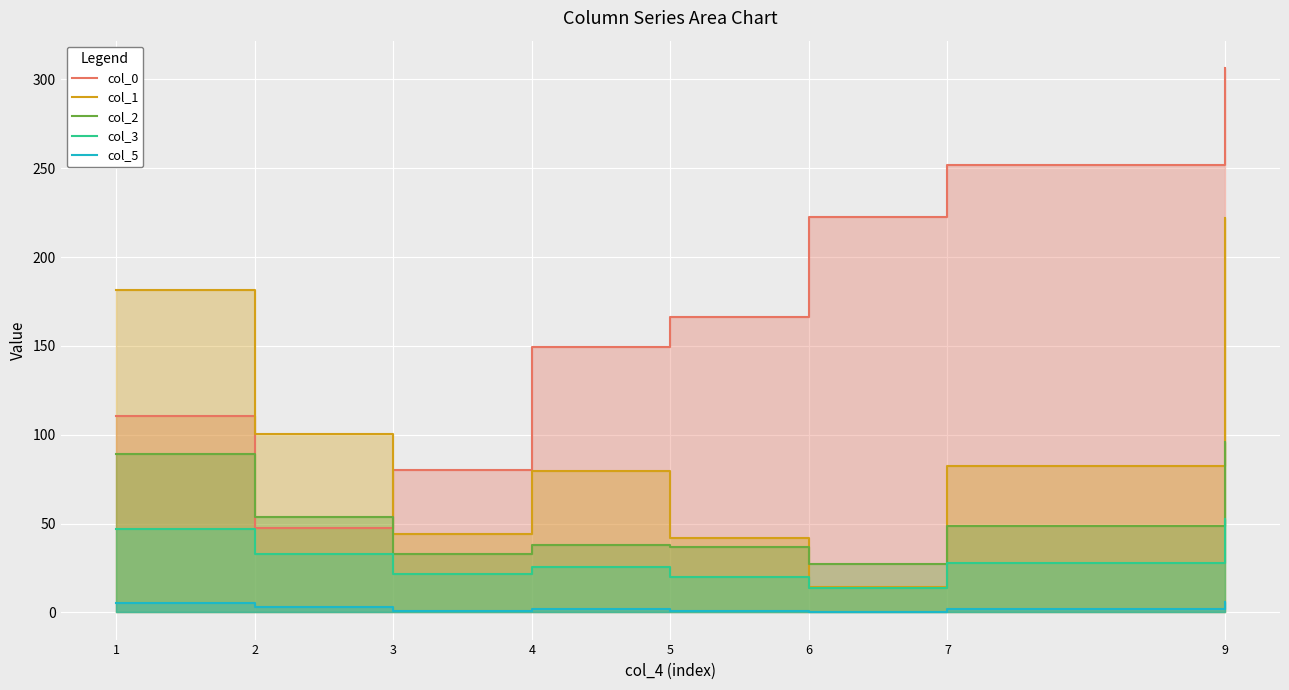

What is the total value across all series at 1?

432.9